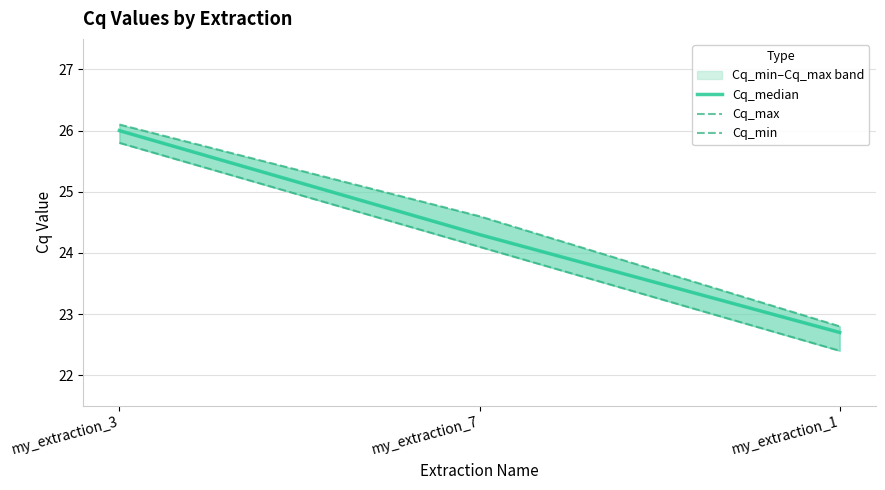

Where is Cq_min nearest to the value 24?

my_extraction_7